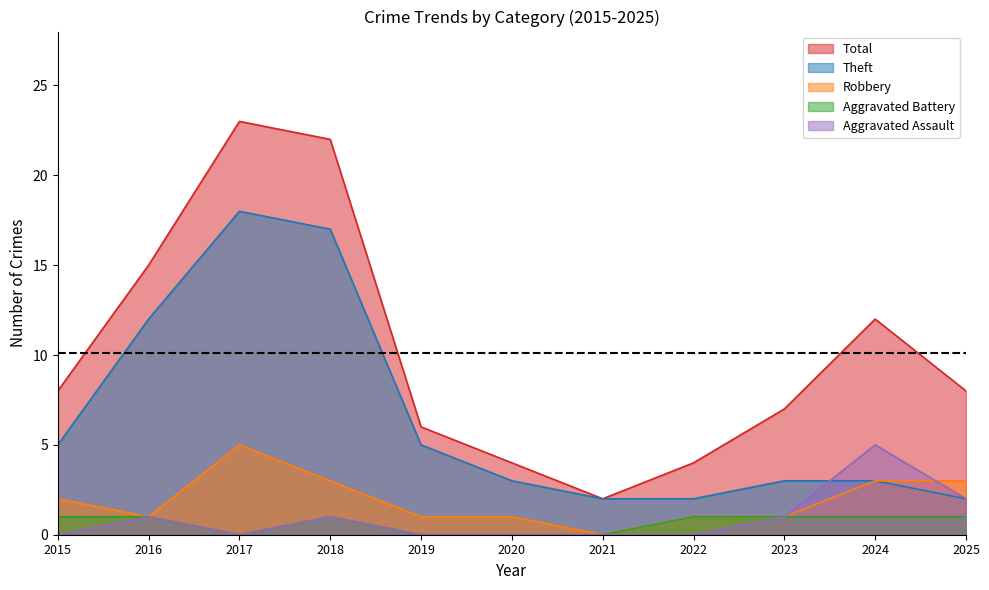

Which category has the lowest value in the Aggravated Battery series?

2017